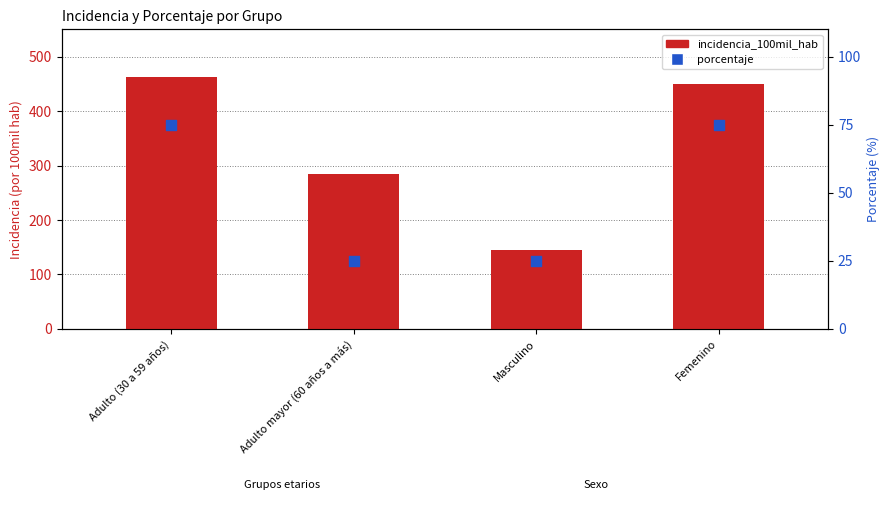

What is the total value across all series at Adulto (30 a 59 años)?

537.2